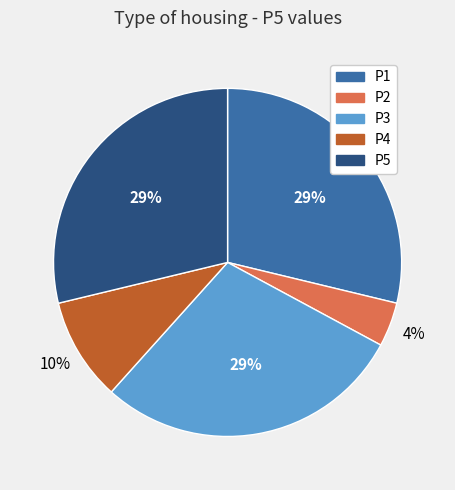

The P2 slice represents 18% of the pie. True or false?

False